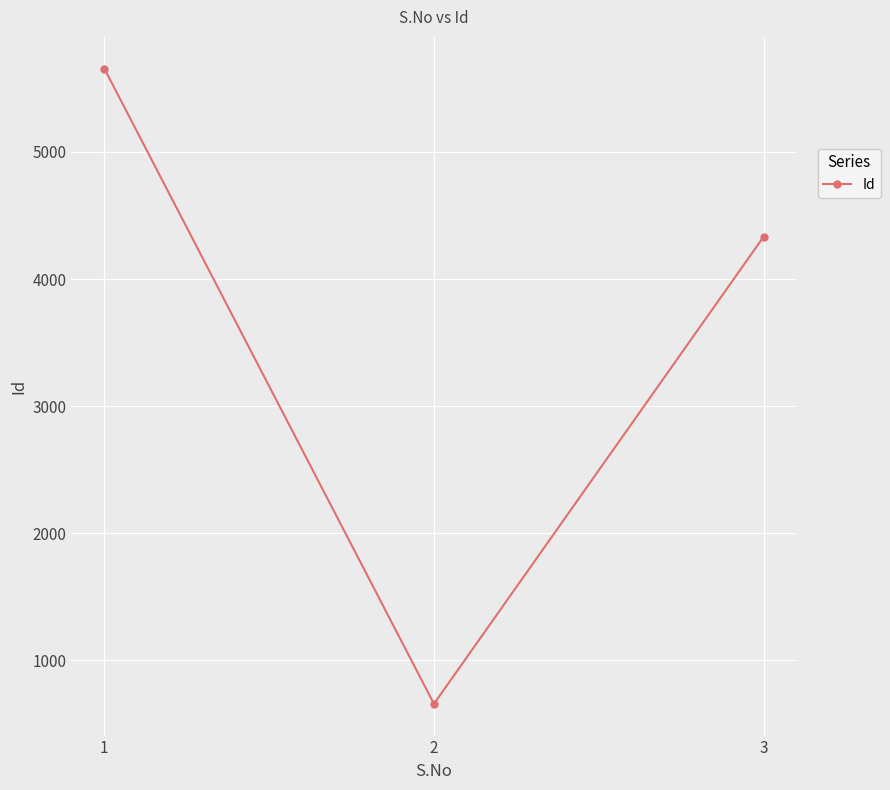

Count the values in the range 656 to 5656.

3